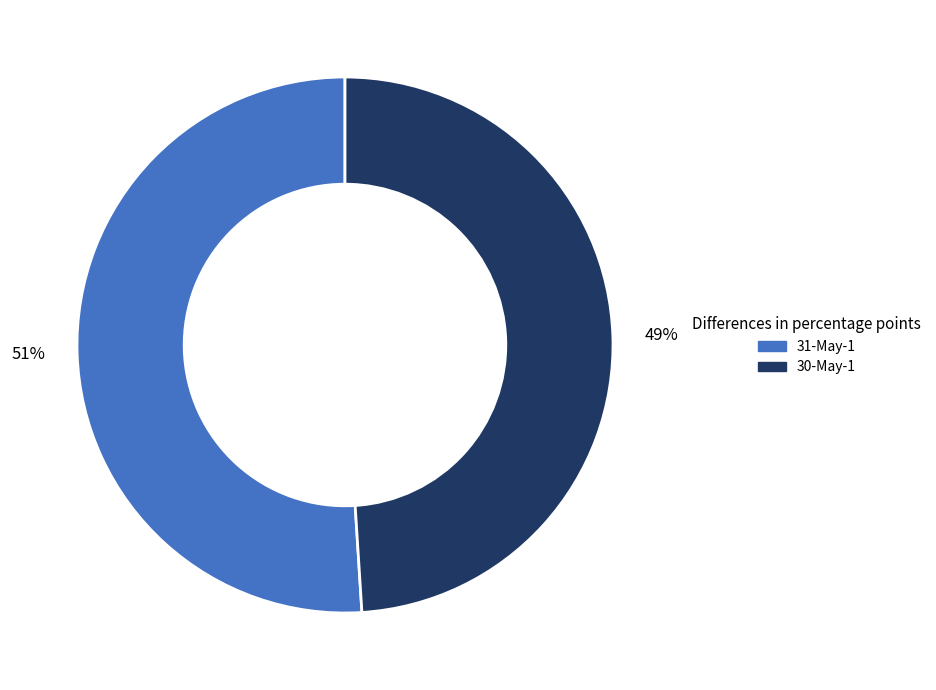

What percentage is the 30-May-1 slice, to the nearest percent?

49%